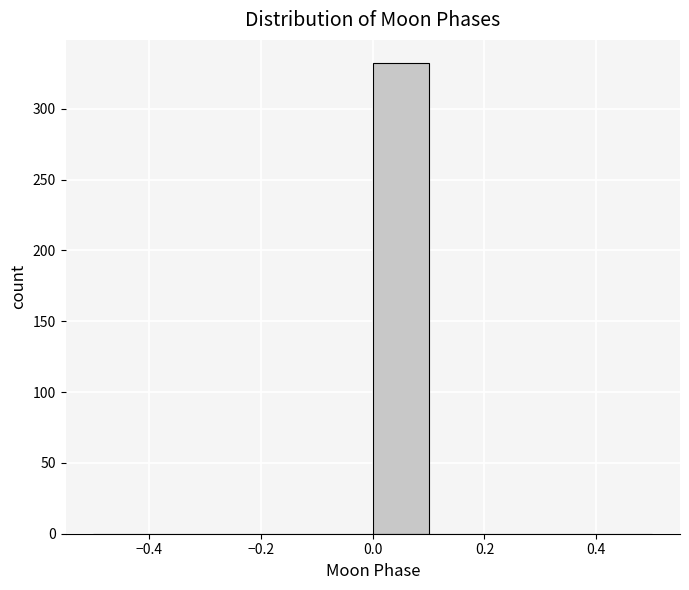

Over which range of the x-axis is the bar tallest?

0.0 to 0.1